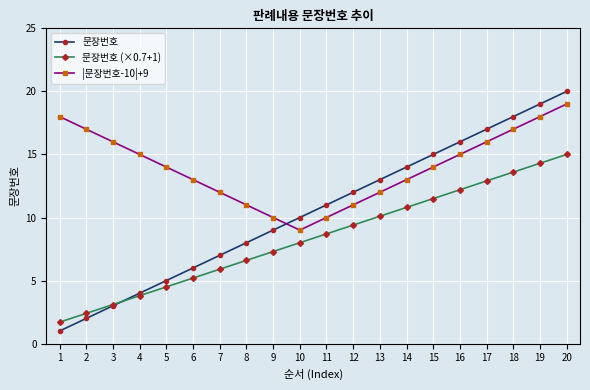

True or false: 문장번호 (×0.7+1) and |문장번호-10|+9 intersect in this chart.

False